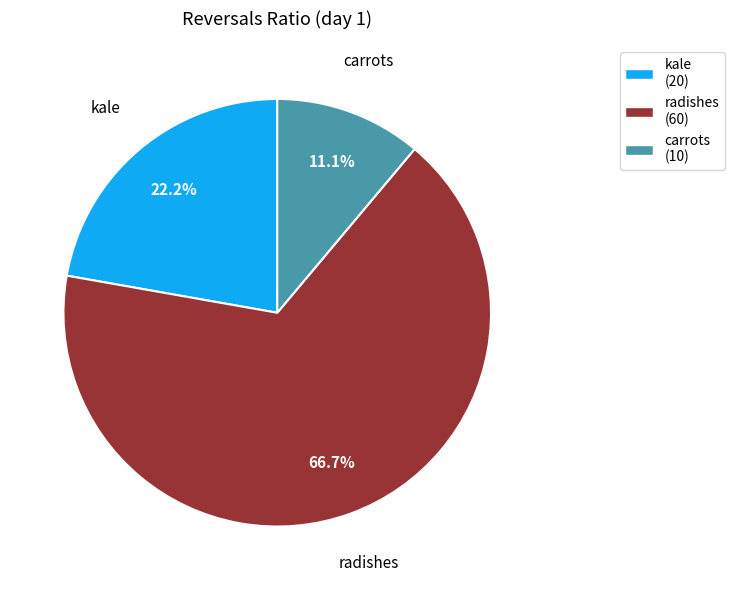

Is the sum of radishes and carrots greater than half?

Yes